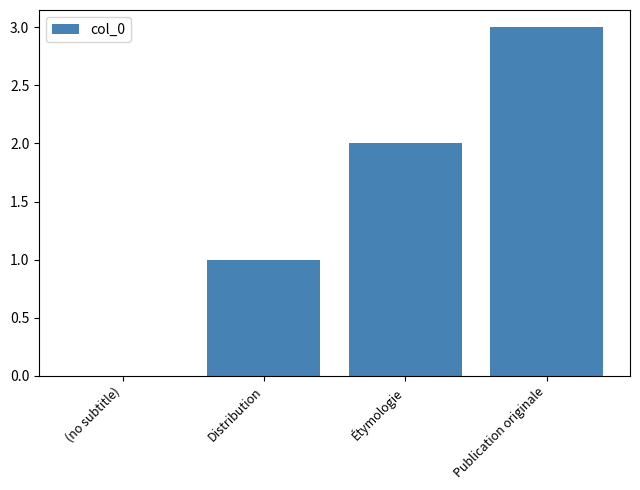

The chart shows a value of 1 at Étymologie. True or false?

False